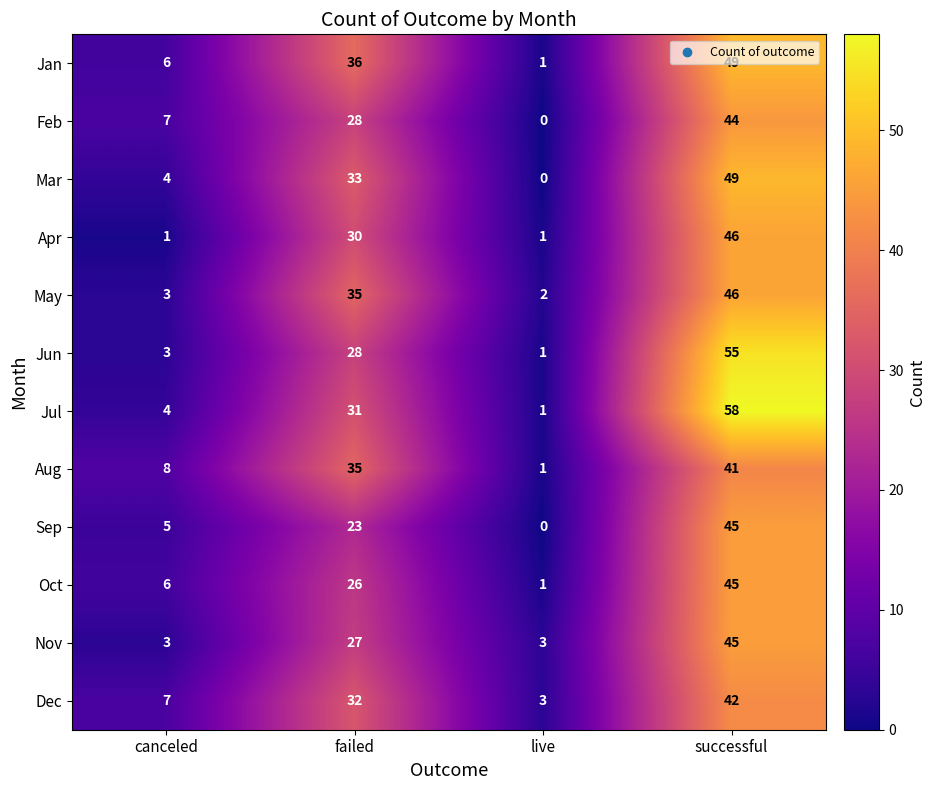

Which series changed the most between failed and live?

Jan